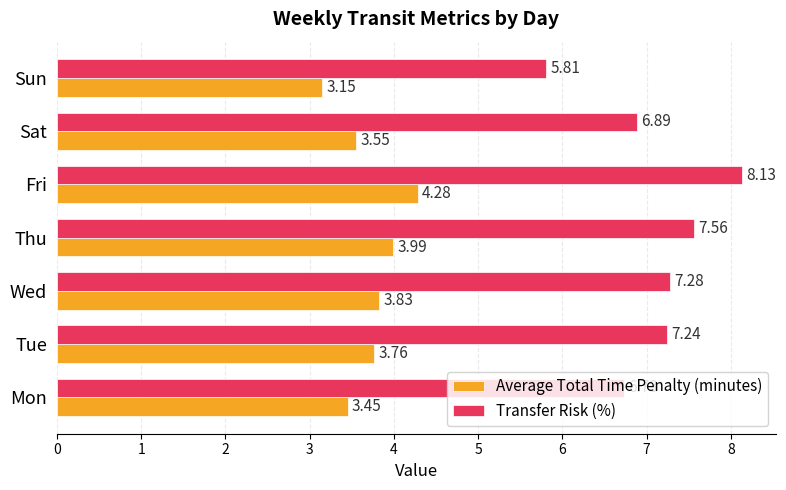

Which category has the lowest value in the Transfer Risk (%) series?

Sun